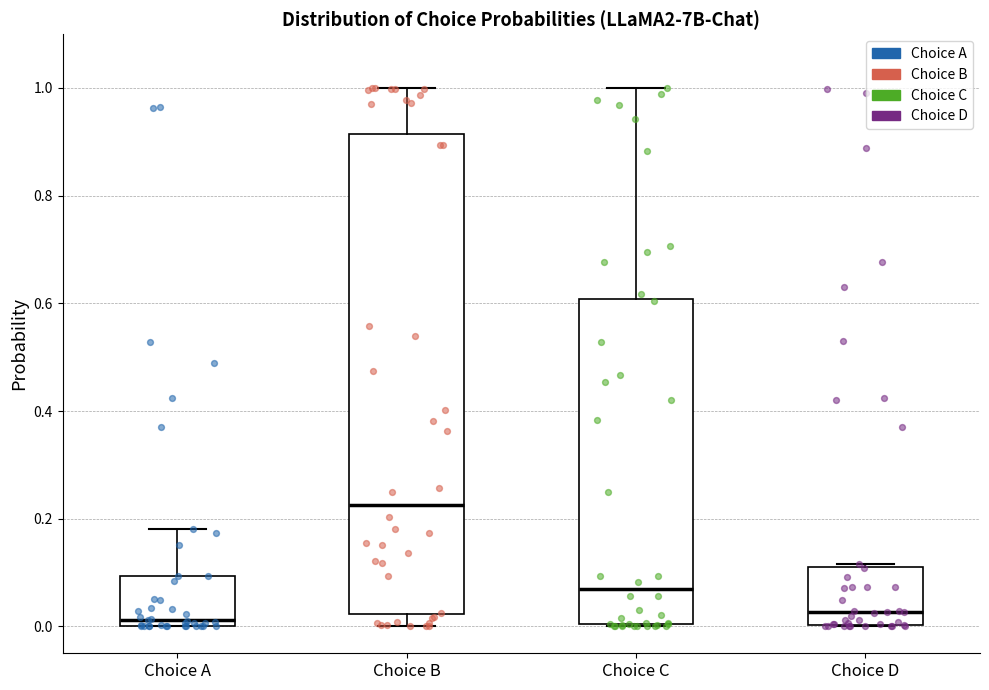

Which box has the highest median line?

Choice B